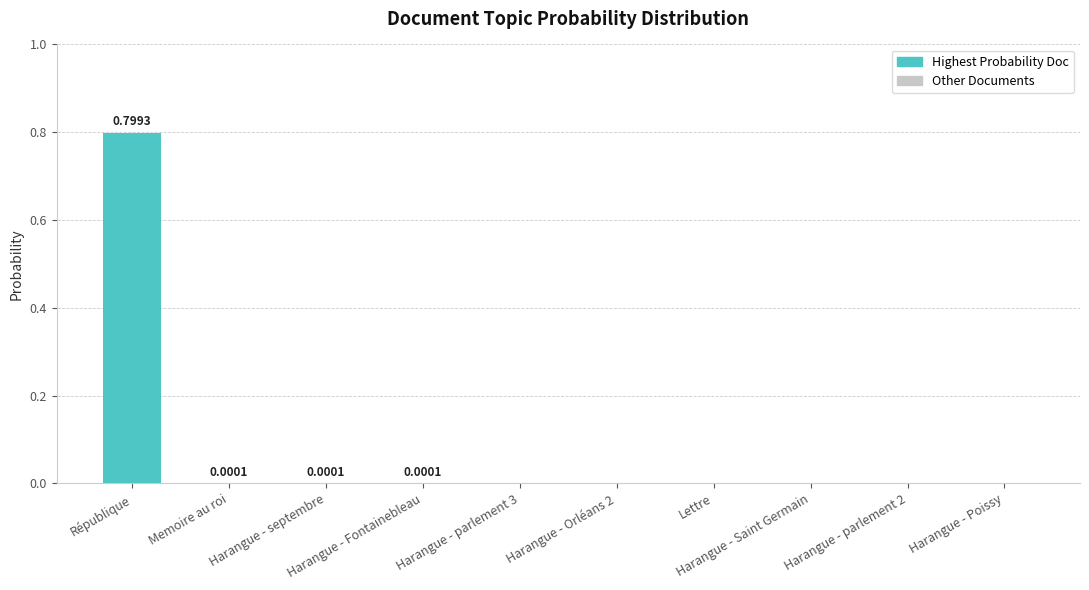

The value at Harangue - Orléans 2 is 0.0. True or false?

True